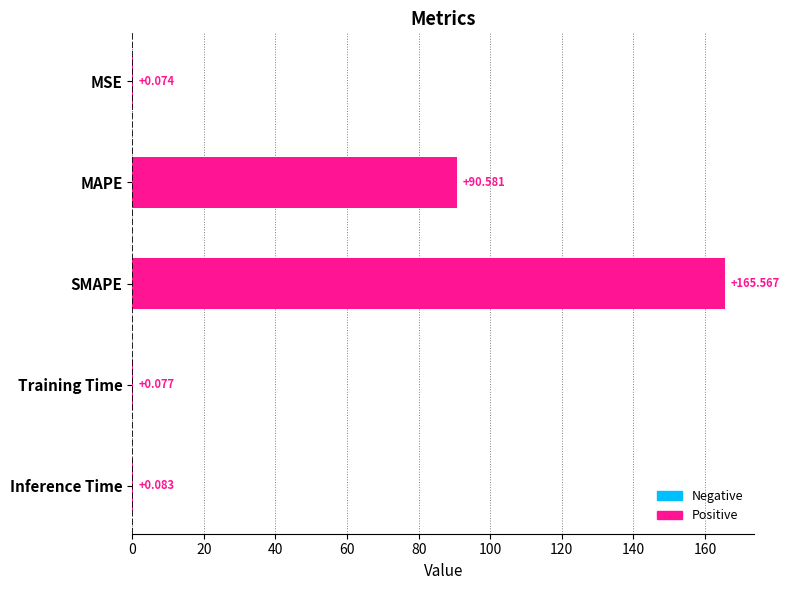

At which label is the value closest to 82?

MAPE